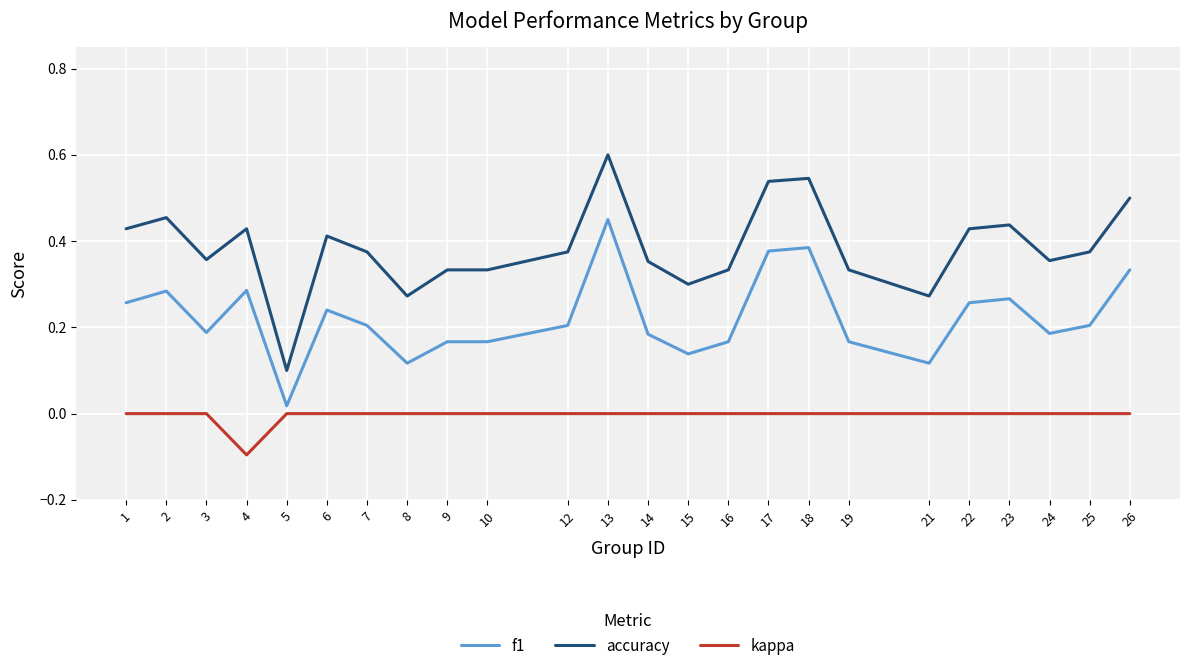

Rank the series at 10 from highest to lowest value.

accuracy, f1, kappa